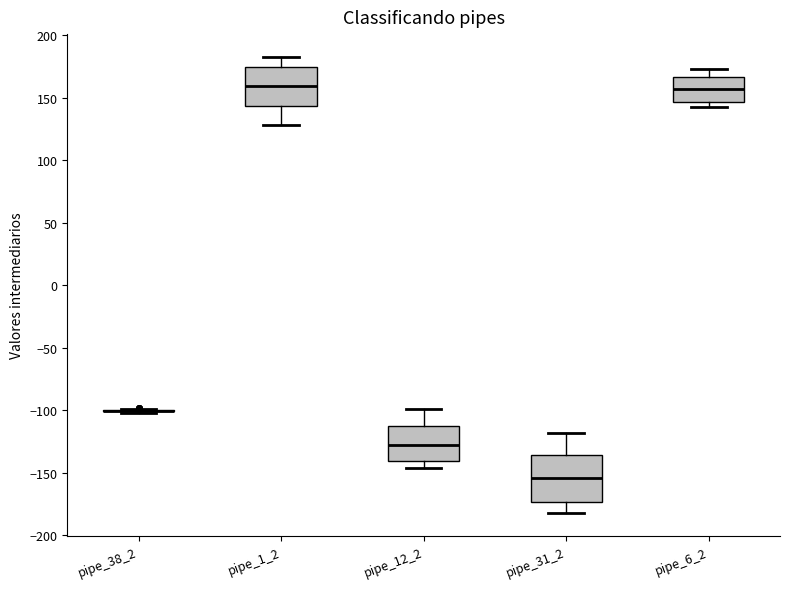

Reading left to right, transcribe this box plot: for each box, give where its median line is, the range the box spans, and where its two whiskers end, as read against the y-axis. The values are not printed on the chart, so give them approximately, as read against the axis.

pipe_38_2: box collapsed to a line at -100, whiskers -100 to -100
pipe_1_2: median 160, box 145 to 175, whiskers 130 to 185
pipe_12_2: median -130, box -140 to -110, whiskers -145 to -100
pipe_31_2: median -155, box -175 to -135, whiskers -185 to -120
pipe_6_2: median 155, box 145 to 165, whiskers 145 (just below the box's lower edge) to 175